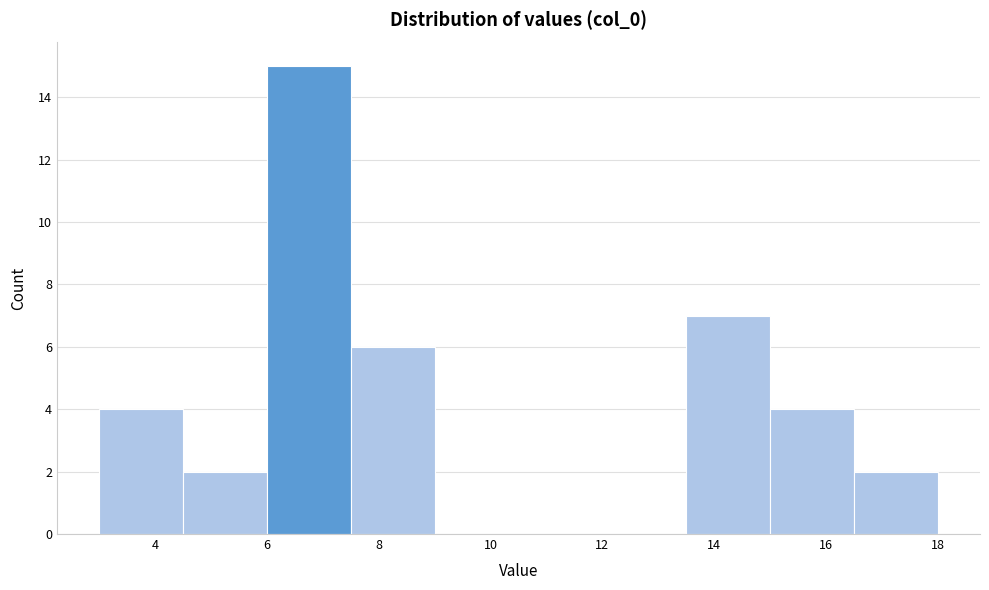

Which range on the x-axis has the tallest bar?

6.0 to 7.5